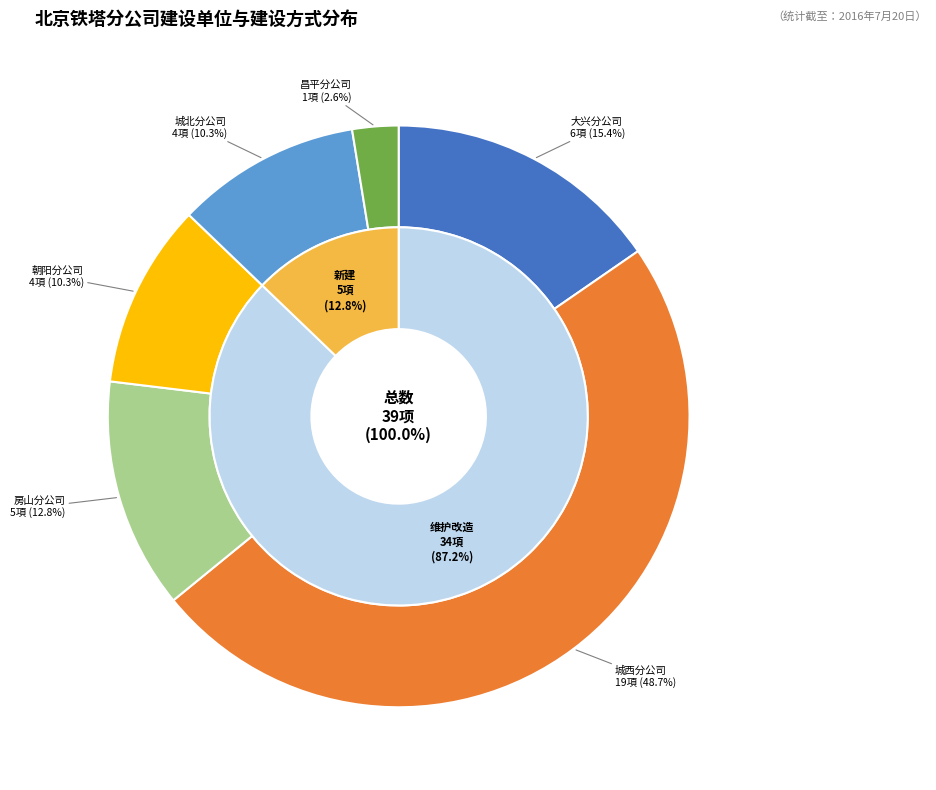

Between 昌平分公司 and 大兴分公司, which is larger?

大兴分公司